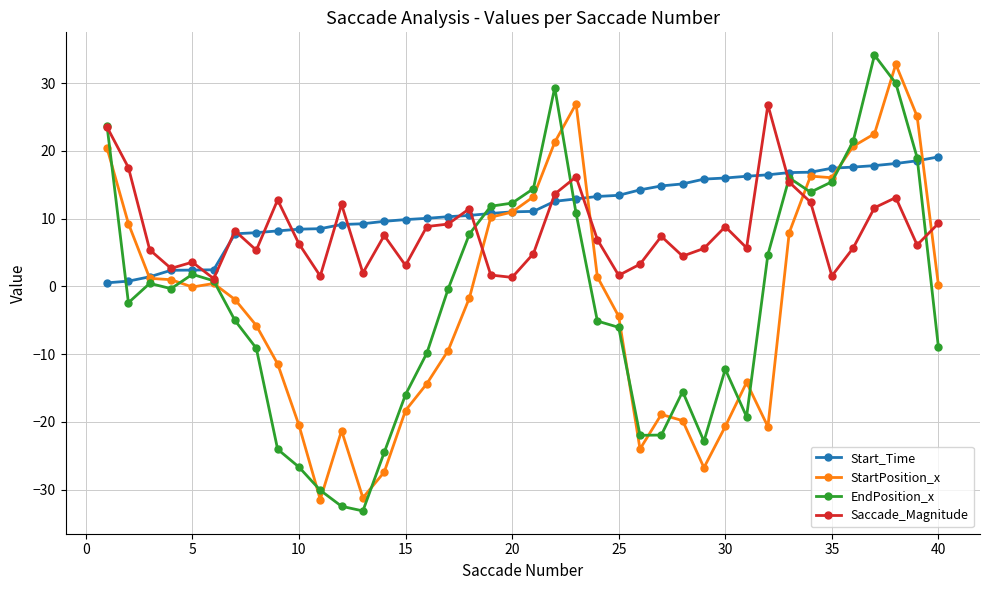

Which series has the largest total across all categories?

Start_Time